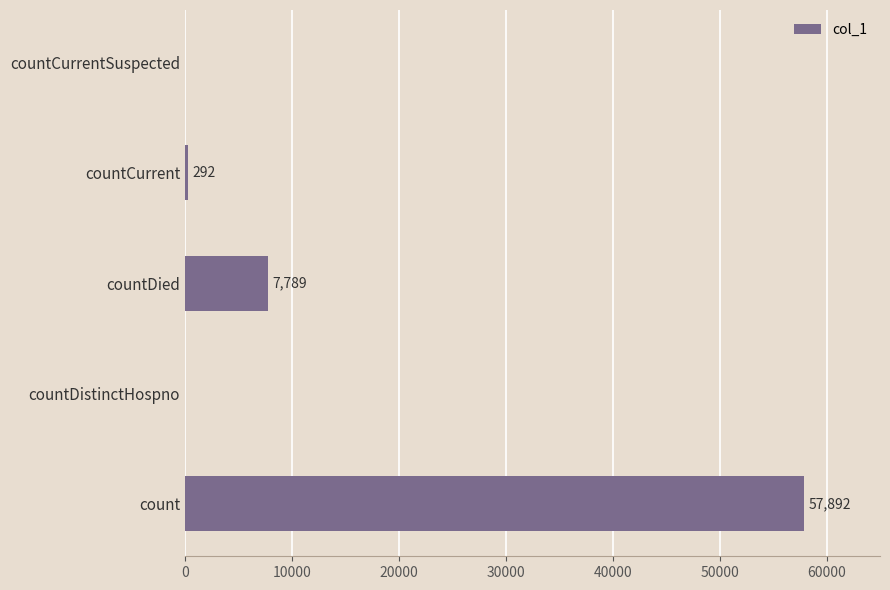

Reading top to bottom, list all the values displayed in this chart.

countCurrentSuspected=0	countCurrent=292	countDied=7789	countDistinctHospno=0	count=57892